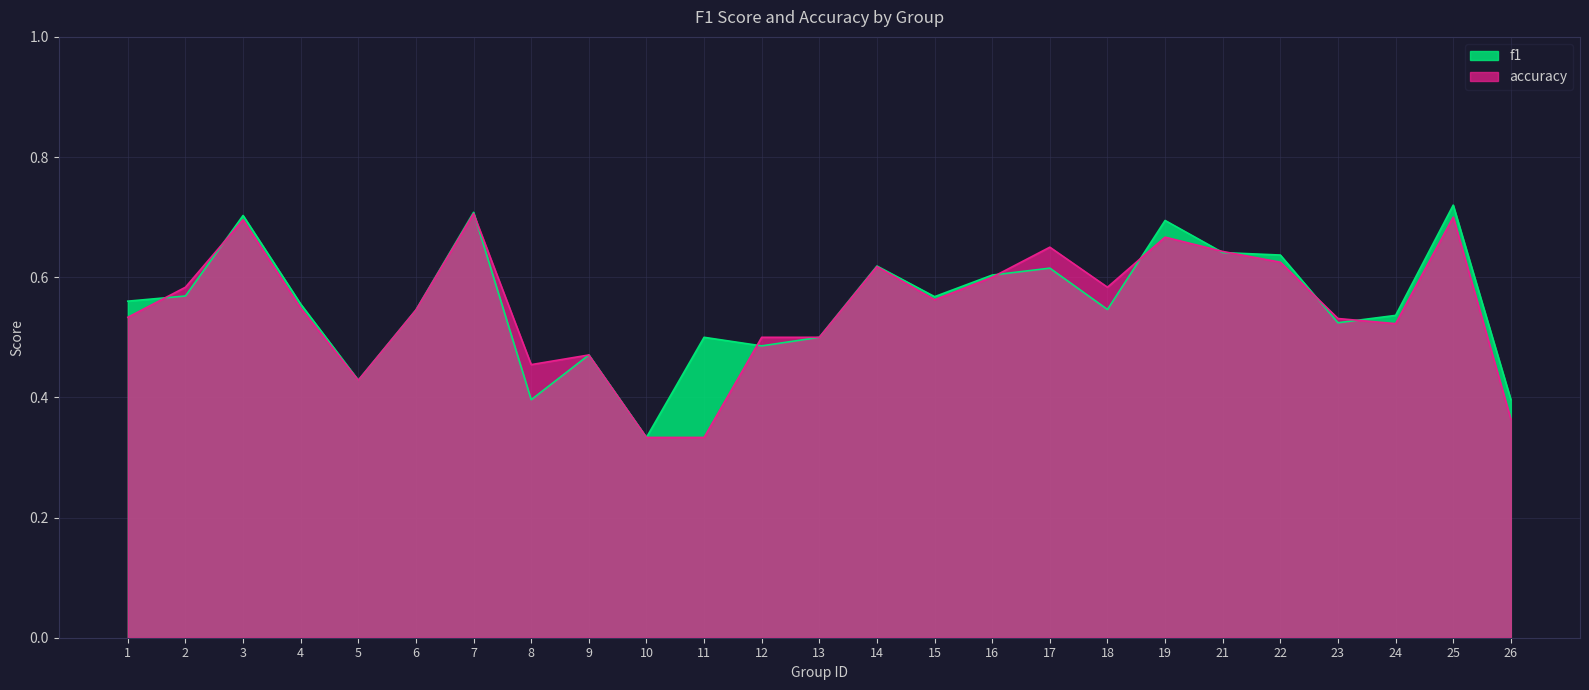

Reading left to right, transcribe all the data shown in this chart.

f1: 0.6	0.6	0.7	0.6	0.4	0.5	0.7	0.4	0.5	0.3	0.5	0.5	0.5	0.6	0.6	0.6	0.6	0.5	0.7	0.6	0.6	0.5	0.5	0.7	0.4
accuracy: 0.5	0.6	0.7	0.5	0.4	0.5	0.7	0.5	0.5	0.3	0.3	0.5	0.5	0.6	0.6	0.6	0.7	0.6	0.7	0.6	0.6	0.5	0.5	0.7	0.4